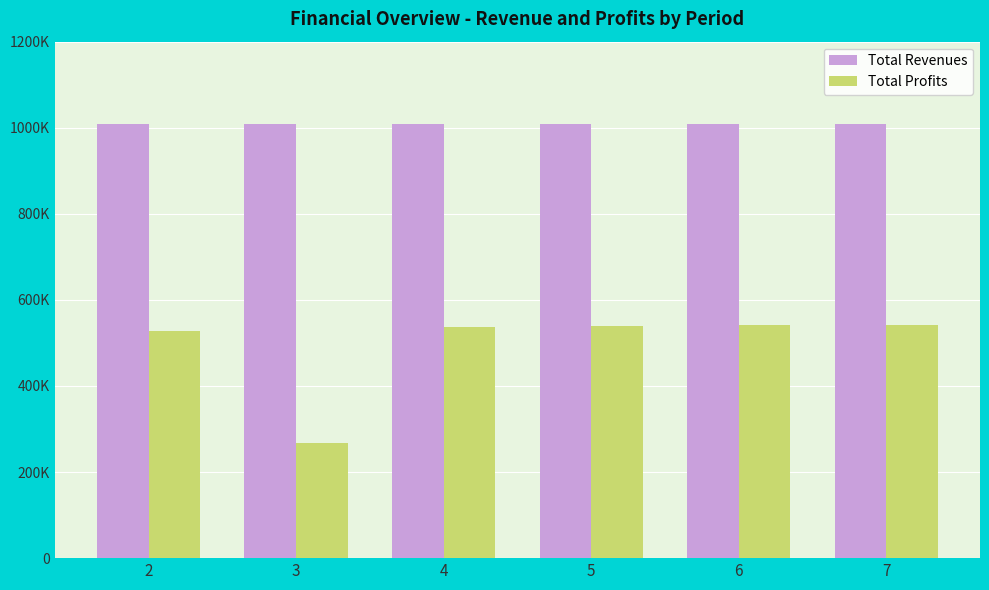

What are all the series names shown in the legend?

Total Revenues, Total Profits